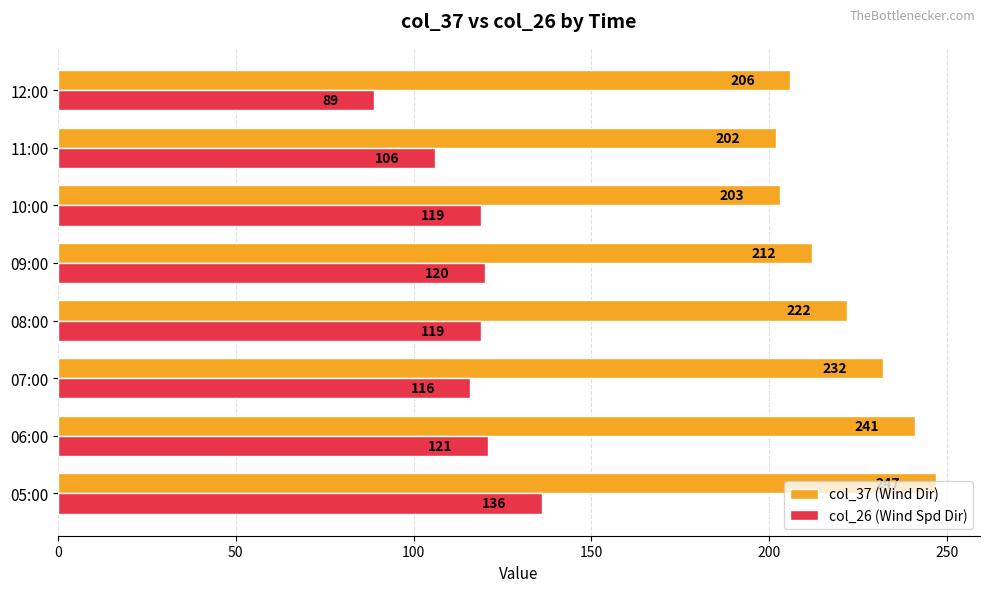

Which series has the widest spread of values?

col_26 (Wind Spd Dir)